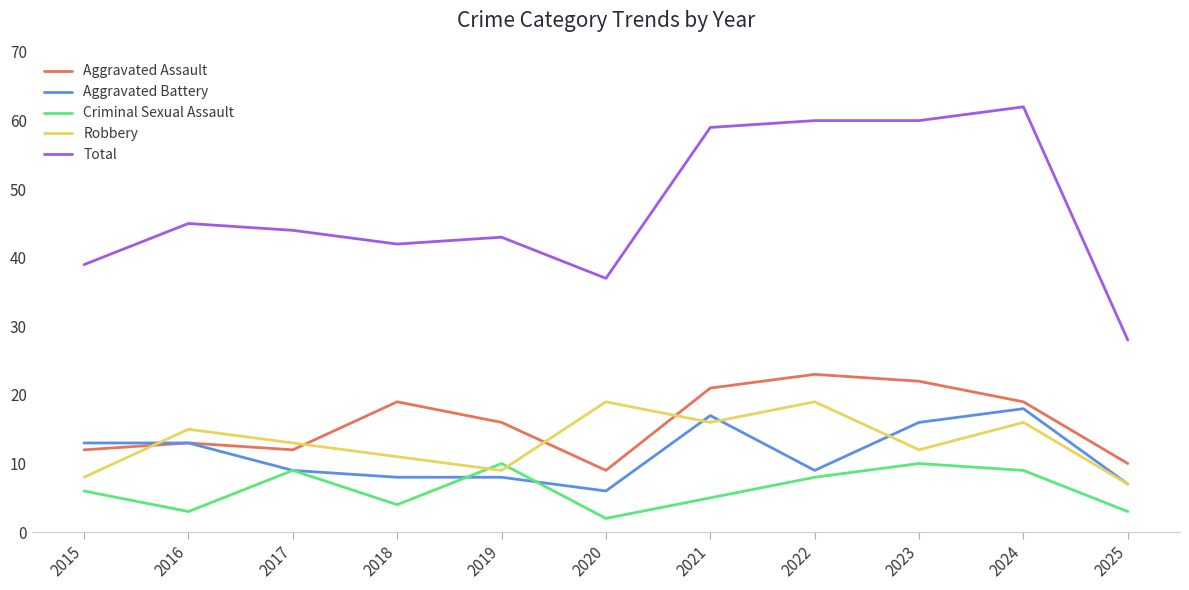

How many lines are shown in the chart?

5